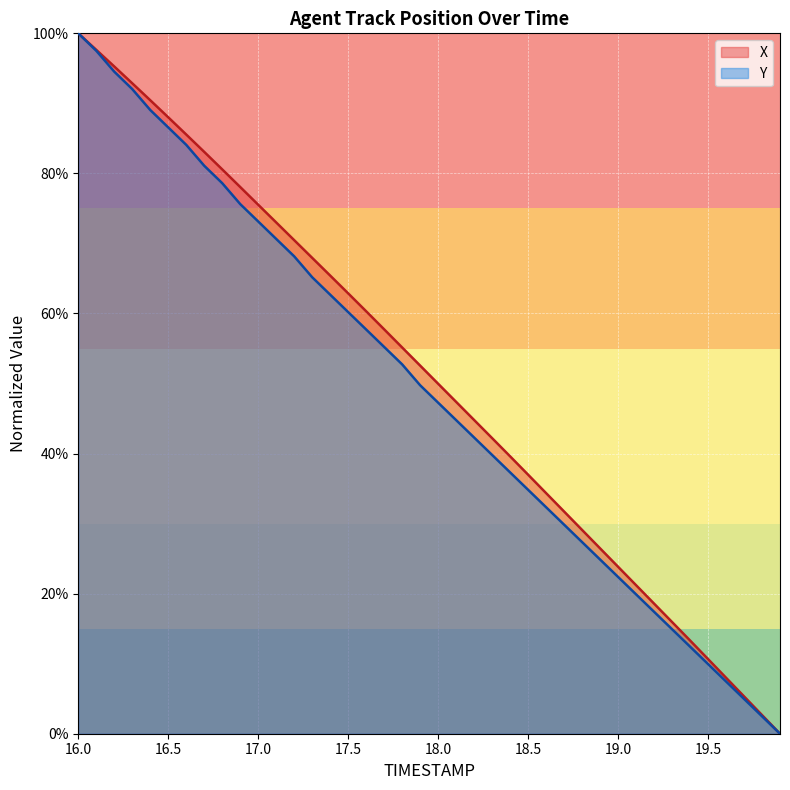

Rank the series by their maximum value, from highest to lowest.

X, Y